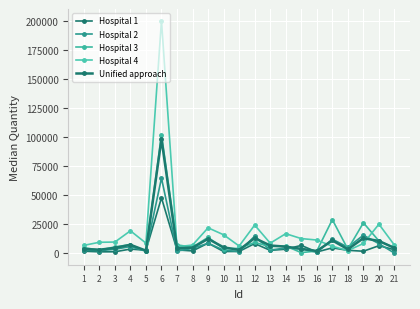

List the labels in order of Unified approach value, largest first.

6, 12, 19, 9, 17, 20, 4, 13, 14, 10, 8, 3, 21, 7, 15, 1, 18, 2, 11, 5, 16